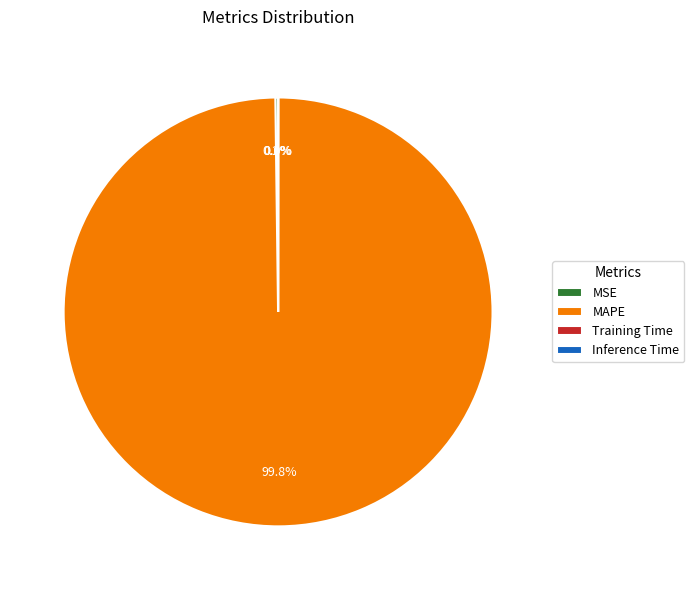

What percentage is NOT represented by MAPE?

0.2%